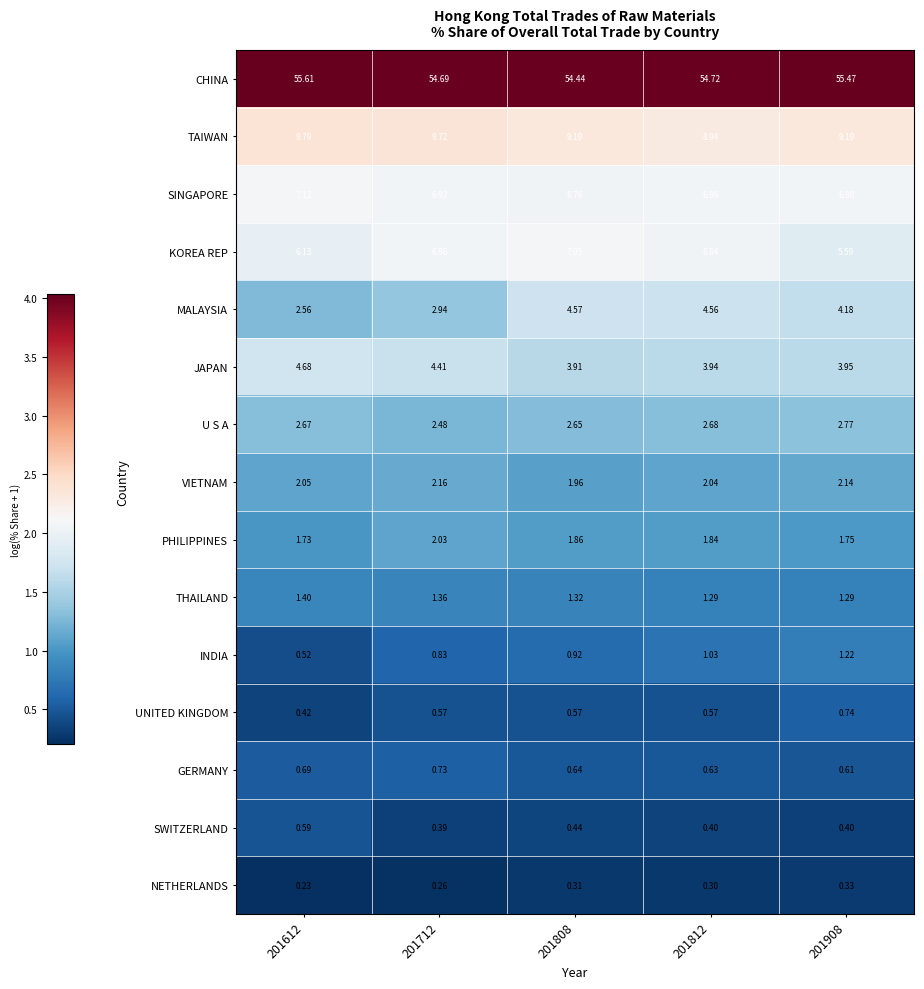

At how many categories does at least one series exceed 2?

5